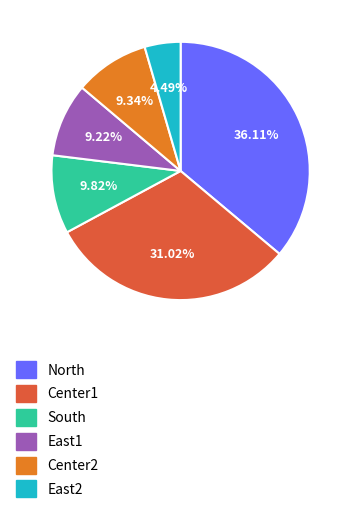

What is the largest slice in the pie chart?

North